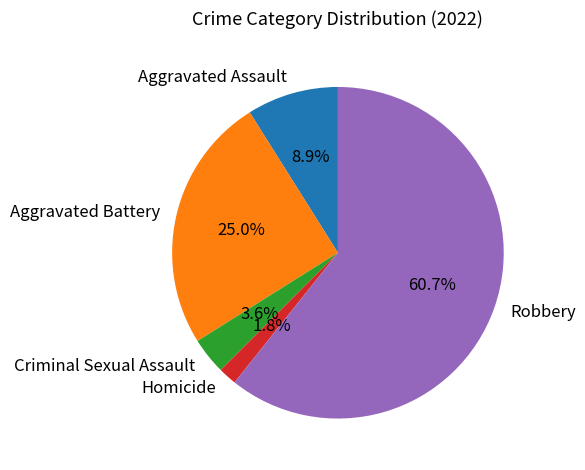

Rank the categories by value from highest to lowest.

Robbery, Aggravated Battery, Aggravated Assault, Criminal Sexual Assault, Homicide